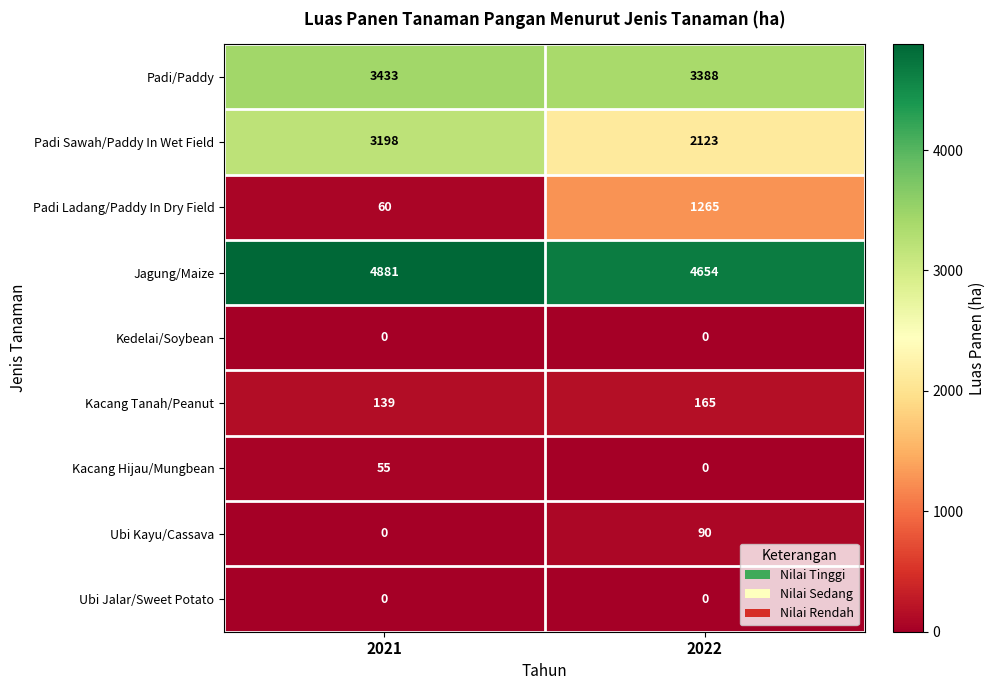

What is the difference between the maximum and minimum values in the Jagung/Maize series?

227